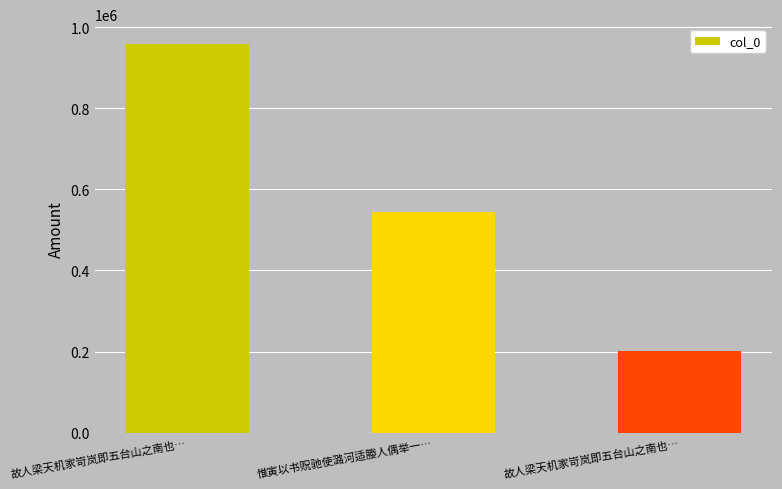

How many data points are less than 543508?

1